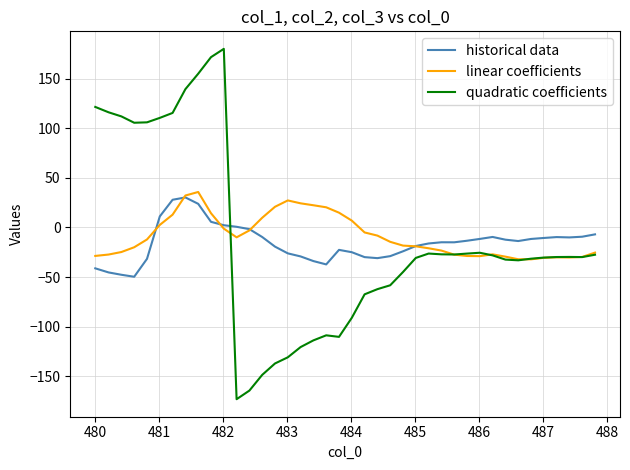

How many categories are shown in the chart?

40